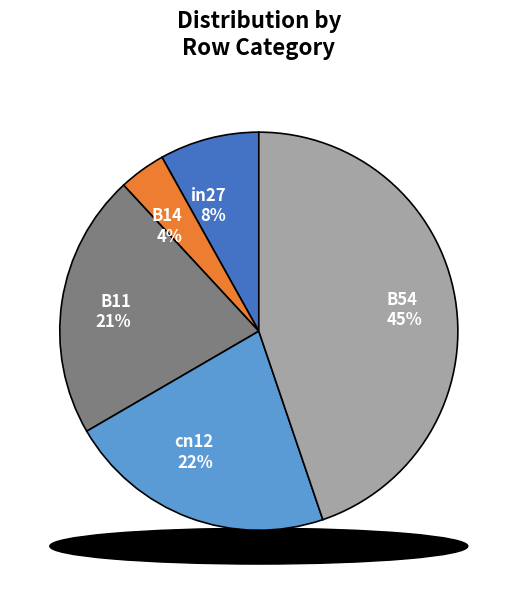

Which category has the biggest portion of the pie?

B54